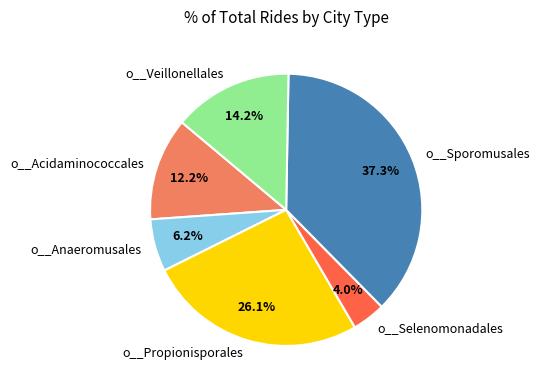

How many slices are in this pie chart?

6